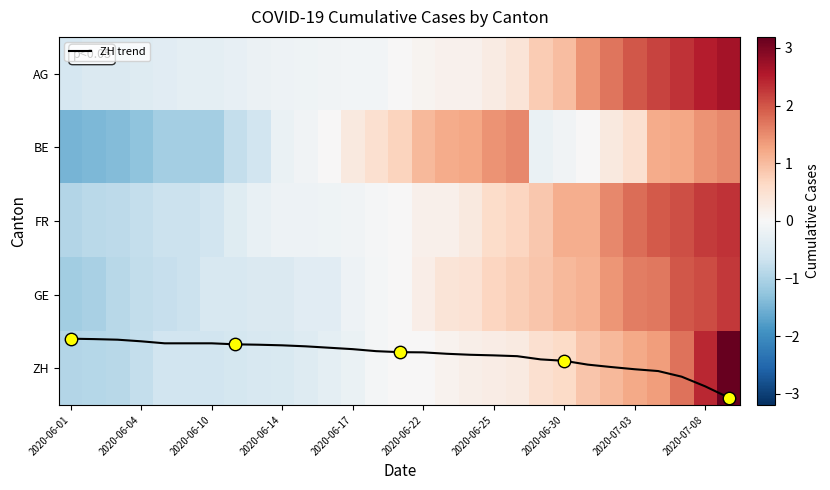

At how many categories does at least one series exceed 1?

29